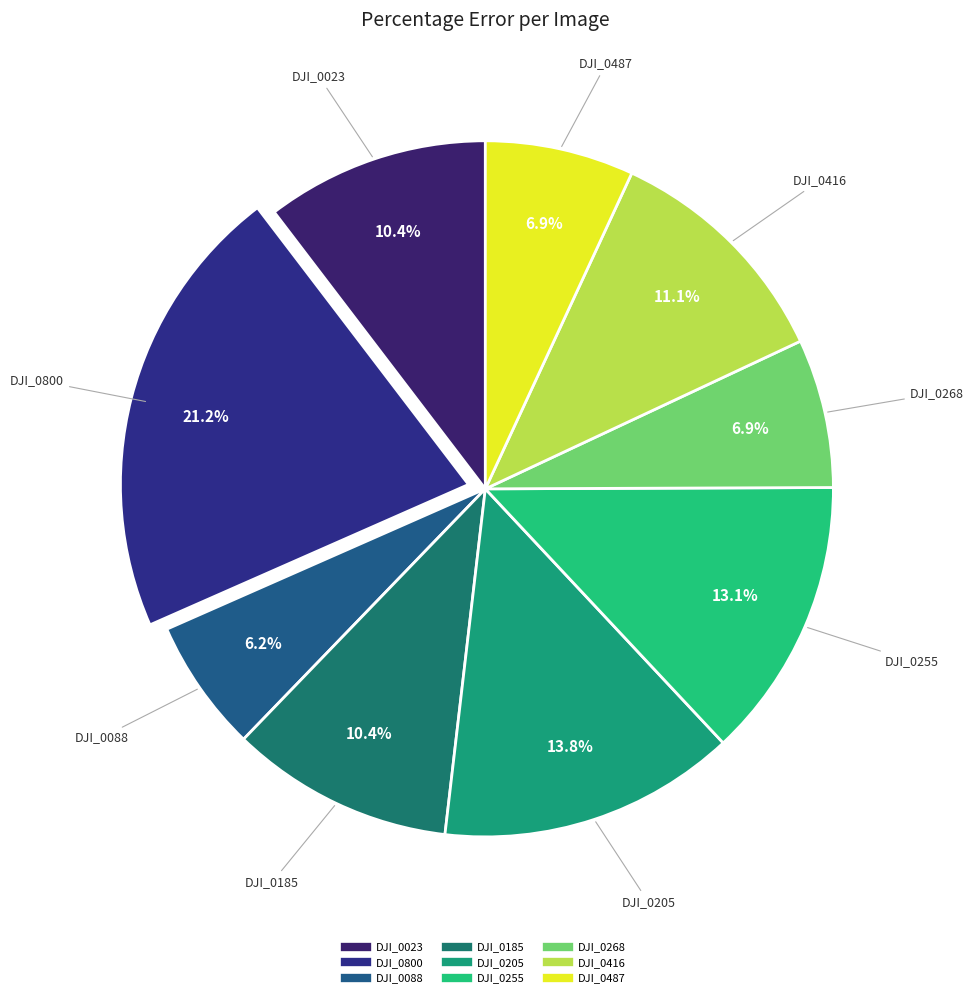

Which category has the biggest portion of the pie?

DJI_0800